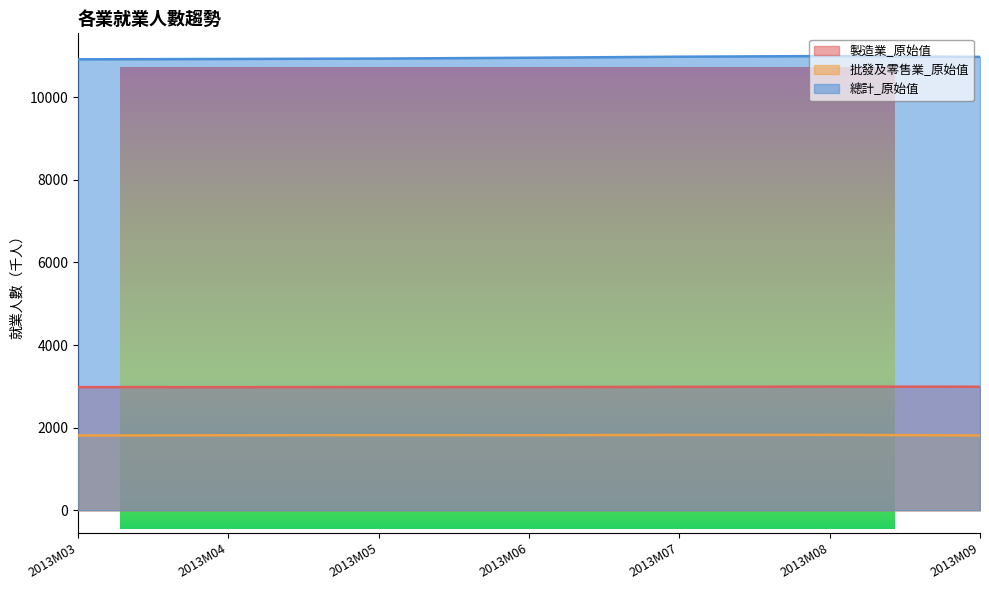

Reading right to left, transcribe all the data shown in this chart.

製造業_原始值: 2013M09=2991	2013M08=2994	2013M07=2988	2013M06=2984	2013M05=2983	2013M04=2981	2013M03=2982
批發及零售業_原始值: 2013M09=1811	2013M08=1826	2013M07=1824	2013M06=1817	2013M05=1819	2013M04=1815	2013M03=1810
總計_原始值: 2013M09=10980	2013M08=11000	2013M07=10984	2013M06=10959	2013M05=10939	2013M04=10929	2013M03=10921